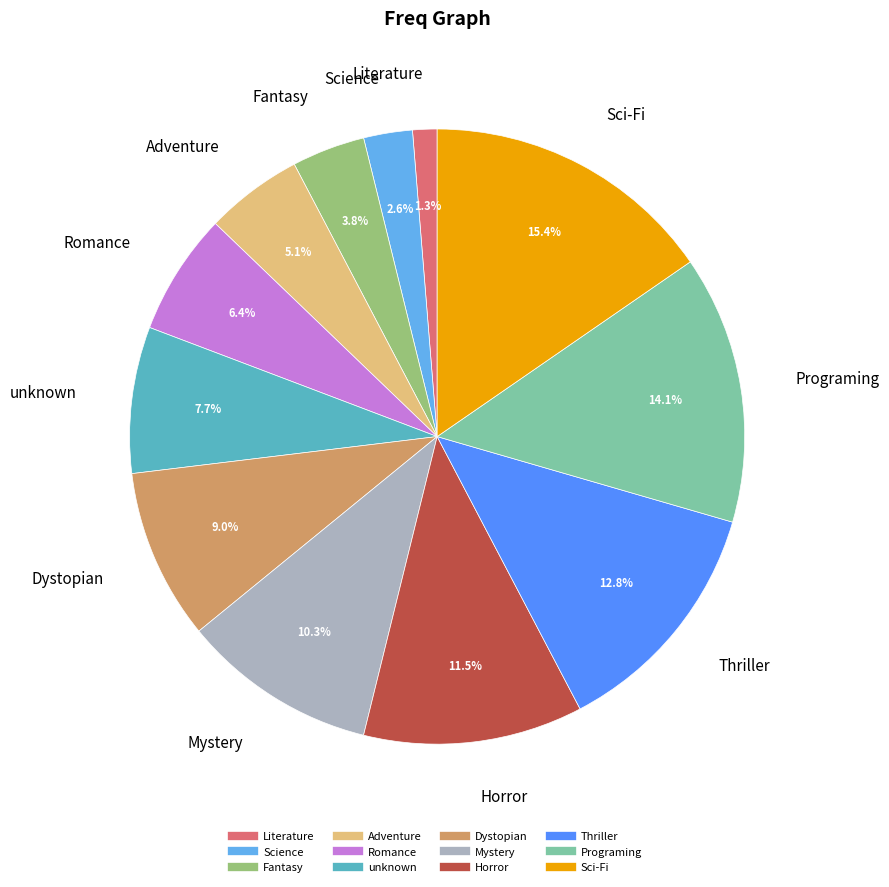

What is the total percentage of Literature and Sci-Fi?

16.7%